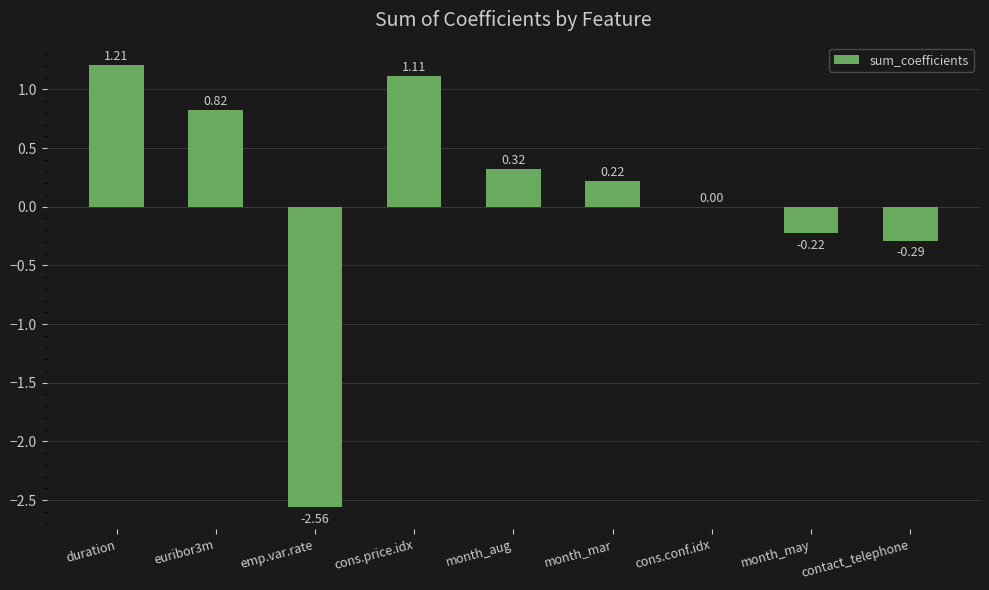

What is the change in value from duration to euribor3m?

-0.4